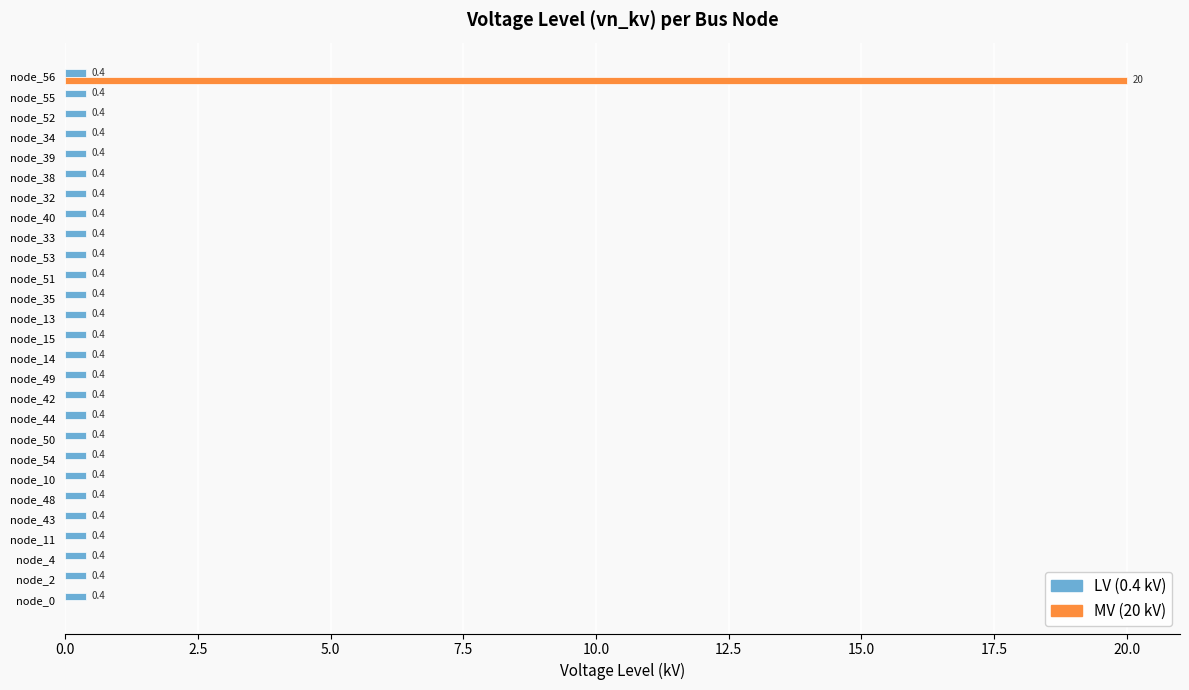

What is the maximum value for MV (20 kV)?

20.0